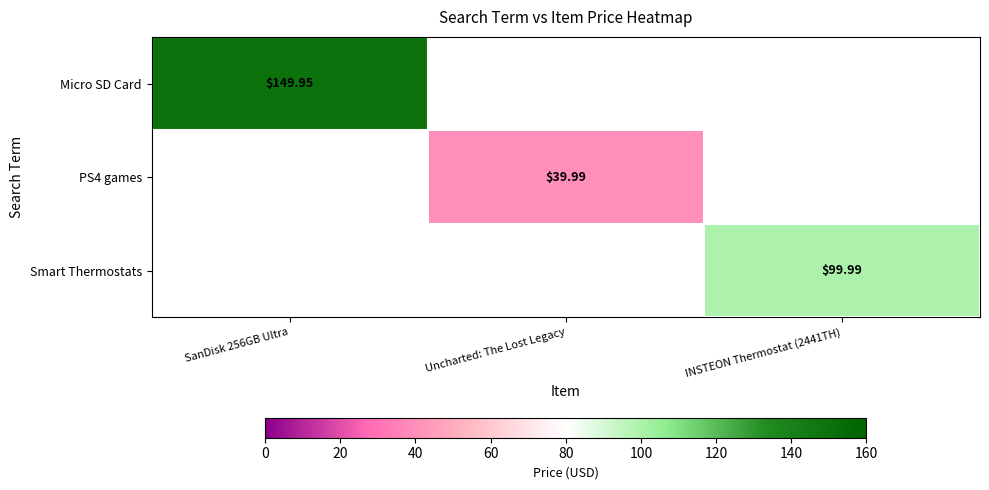

At how many categories does at least one series exceed 43?

2